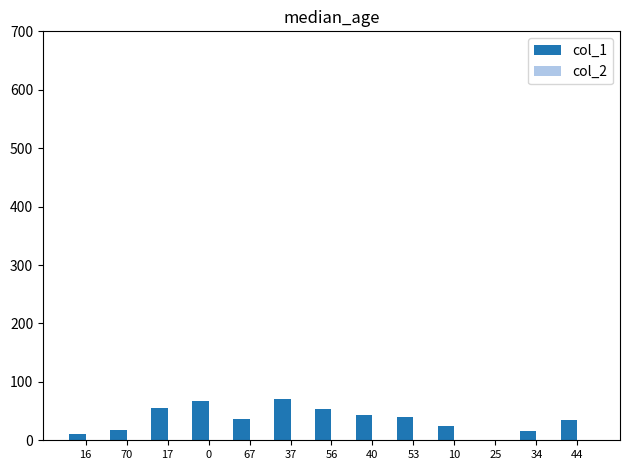

Which series has the largest total across all categories?

col_1